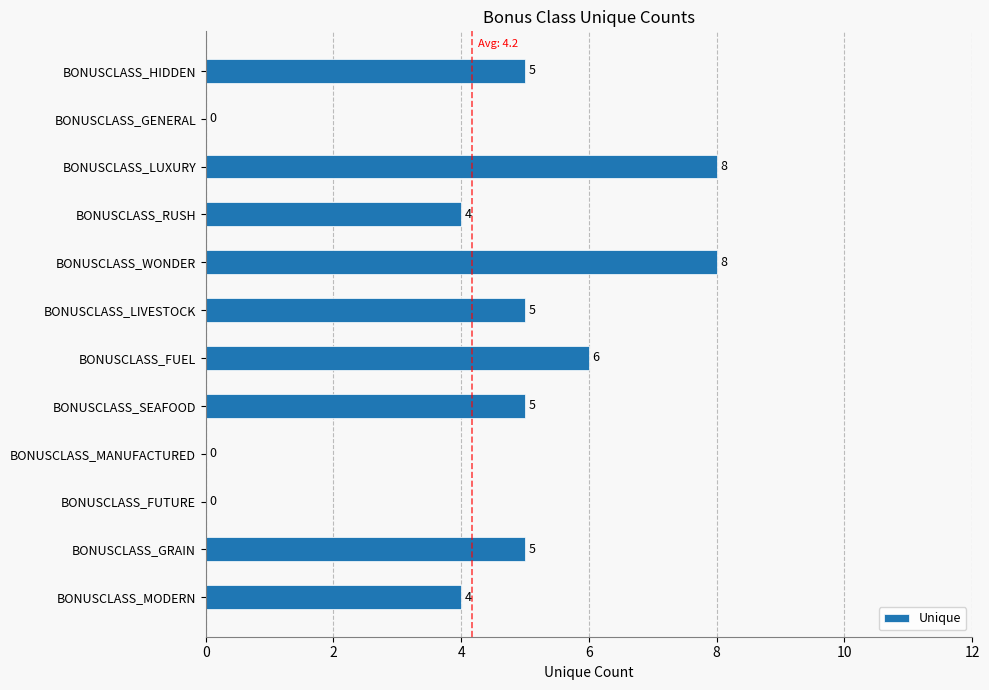

What is the sum of the values at BONUSCLASS_RUSH and BONUSCLASS_SEAFOOD?

9